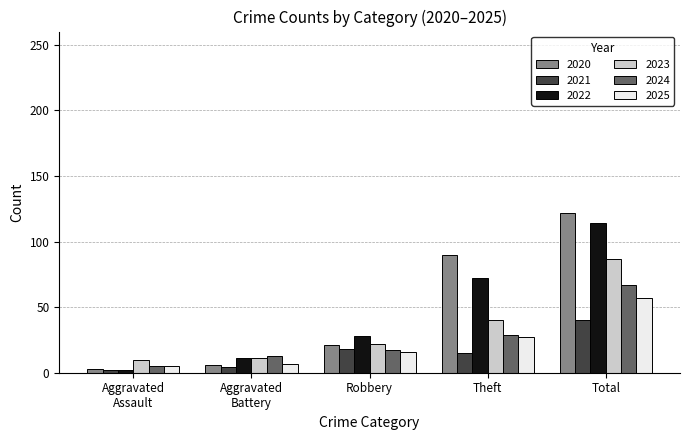

What is the maximum value shown in the chart?

122